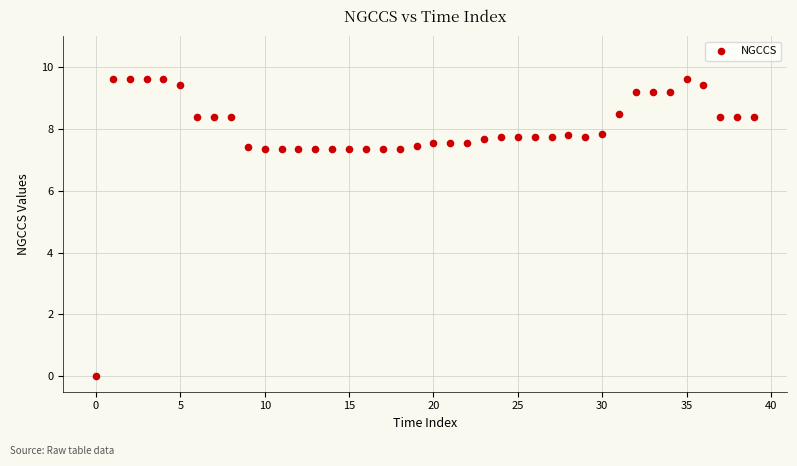

What is the range of Y values (max minus min)?

9.6